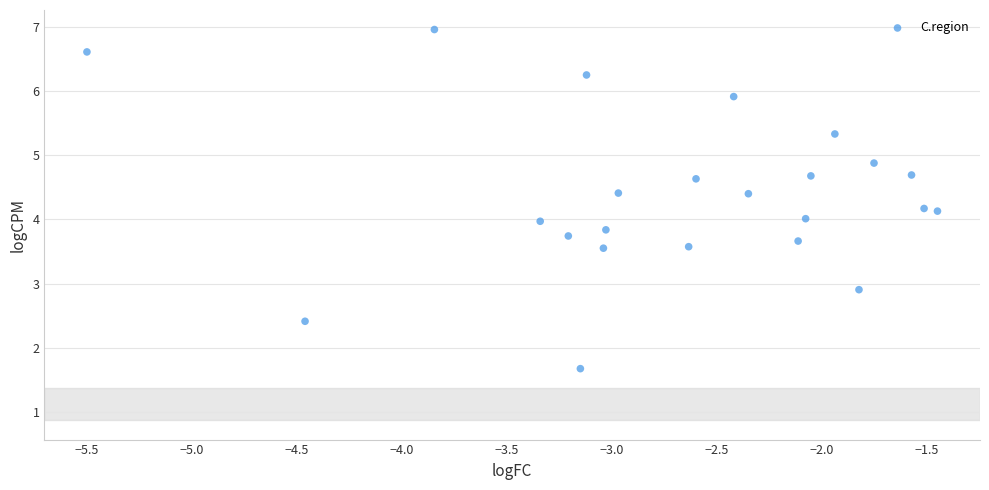

What is the range of X values (max minus min)?

4.0